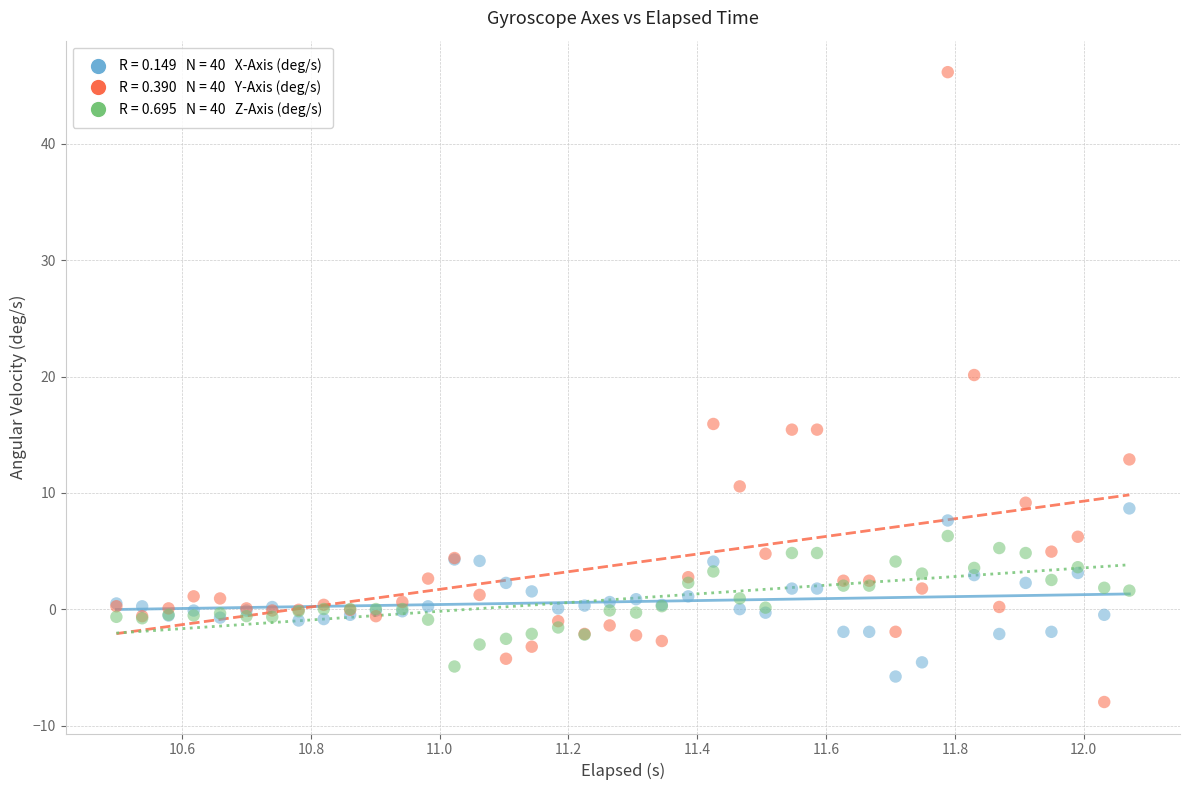

Across all series, what Y value is closest to 19?

20.1